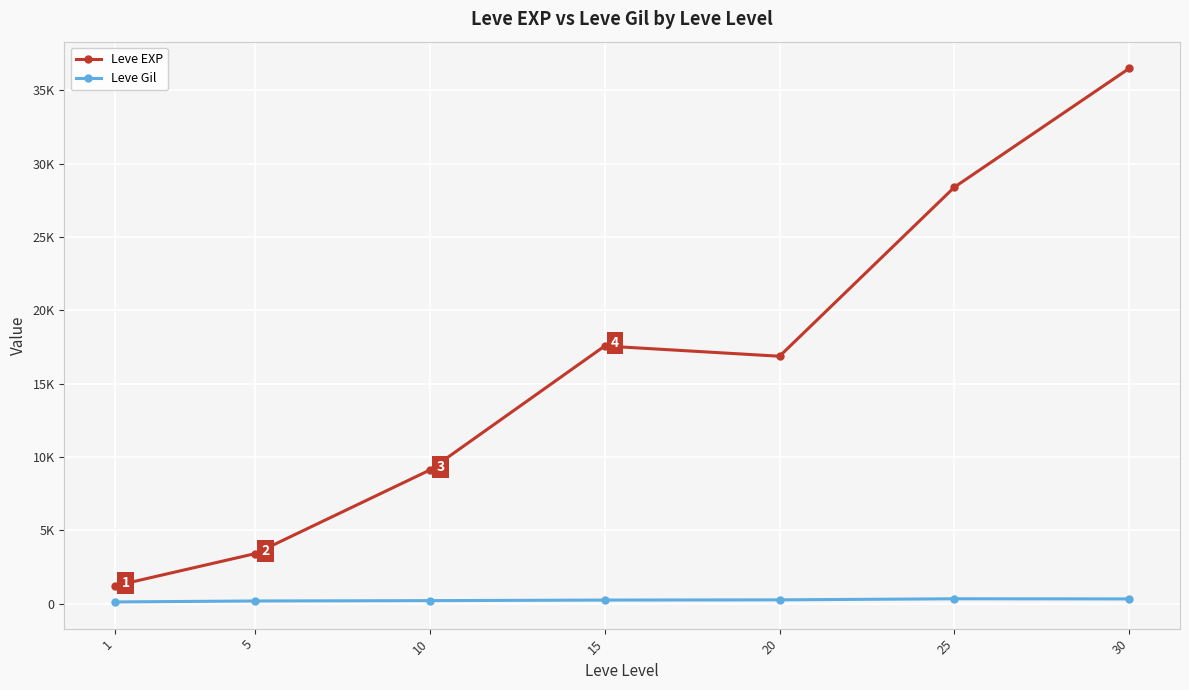

True or false: Leve Gil and Leve EXP cross at least once.

False